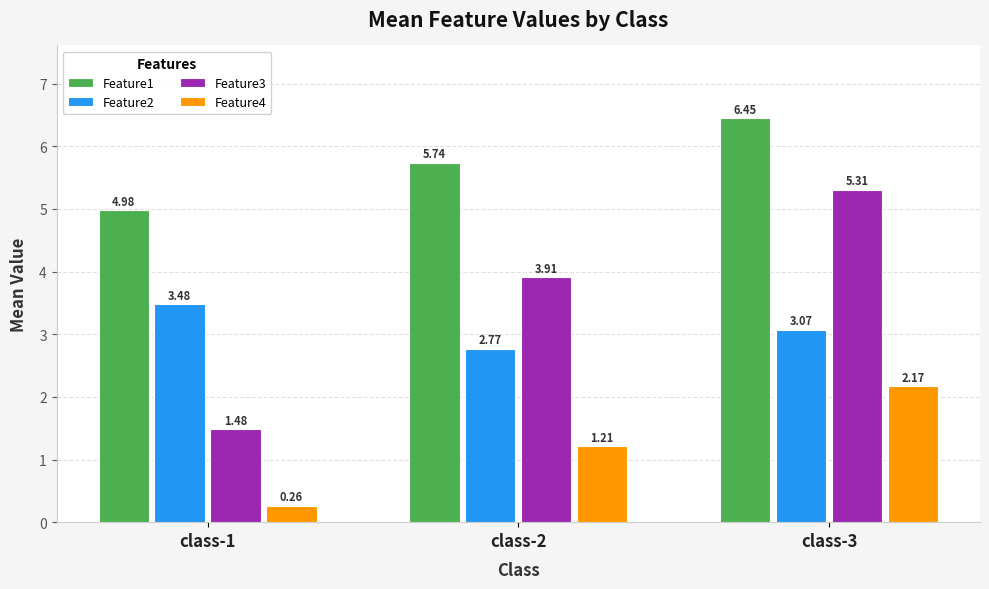

Where does the Feature1 series first go above 5?

class-2